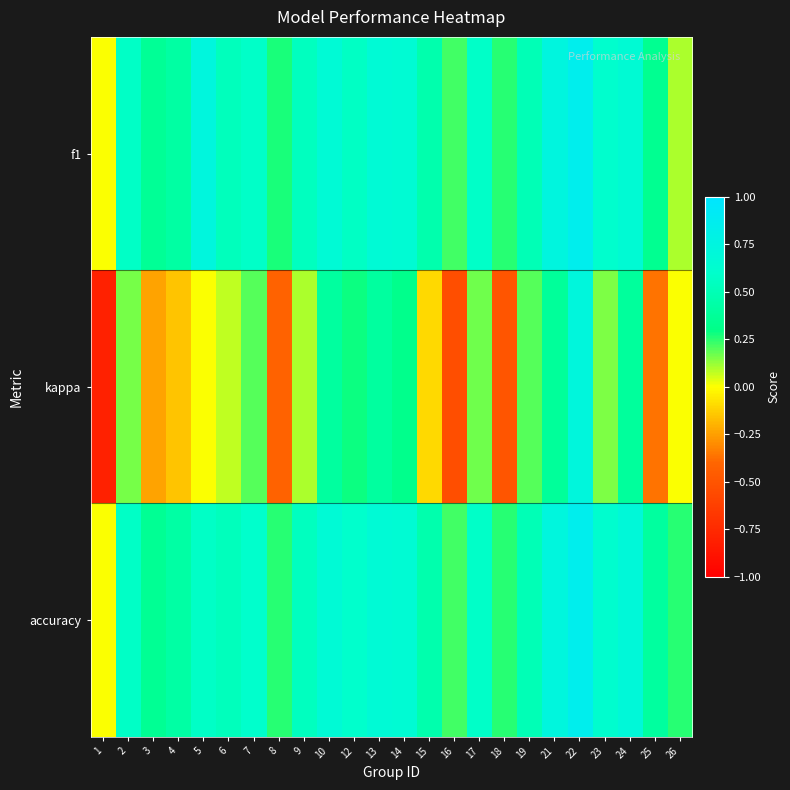

Which label corresponds to the largest value in the chart?

22